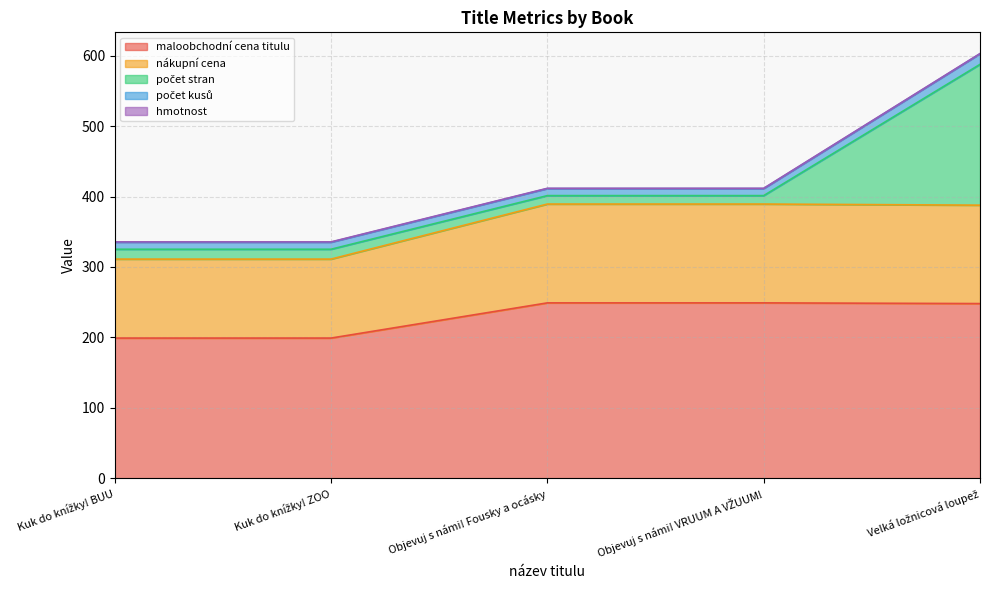

What is the sum of the maloobchodní cena titulu values at Objevuj s námi! VRUUM A VŽUUM! and Objevuj s námi! Fousky a ocásky?

498.0